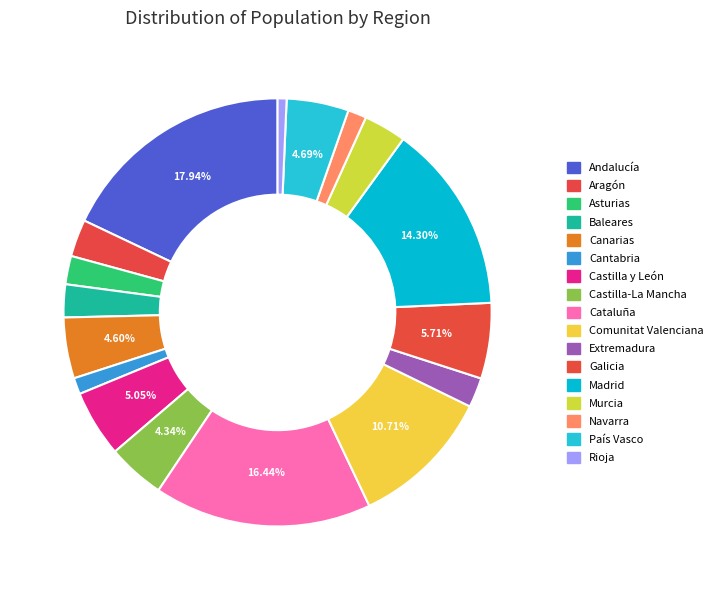

How many segments does this pie chart have?

17